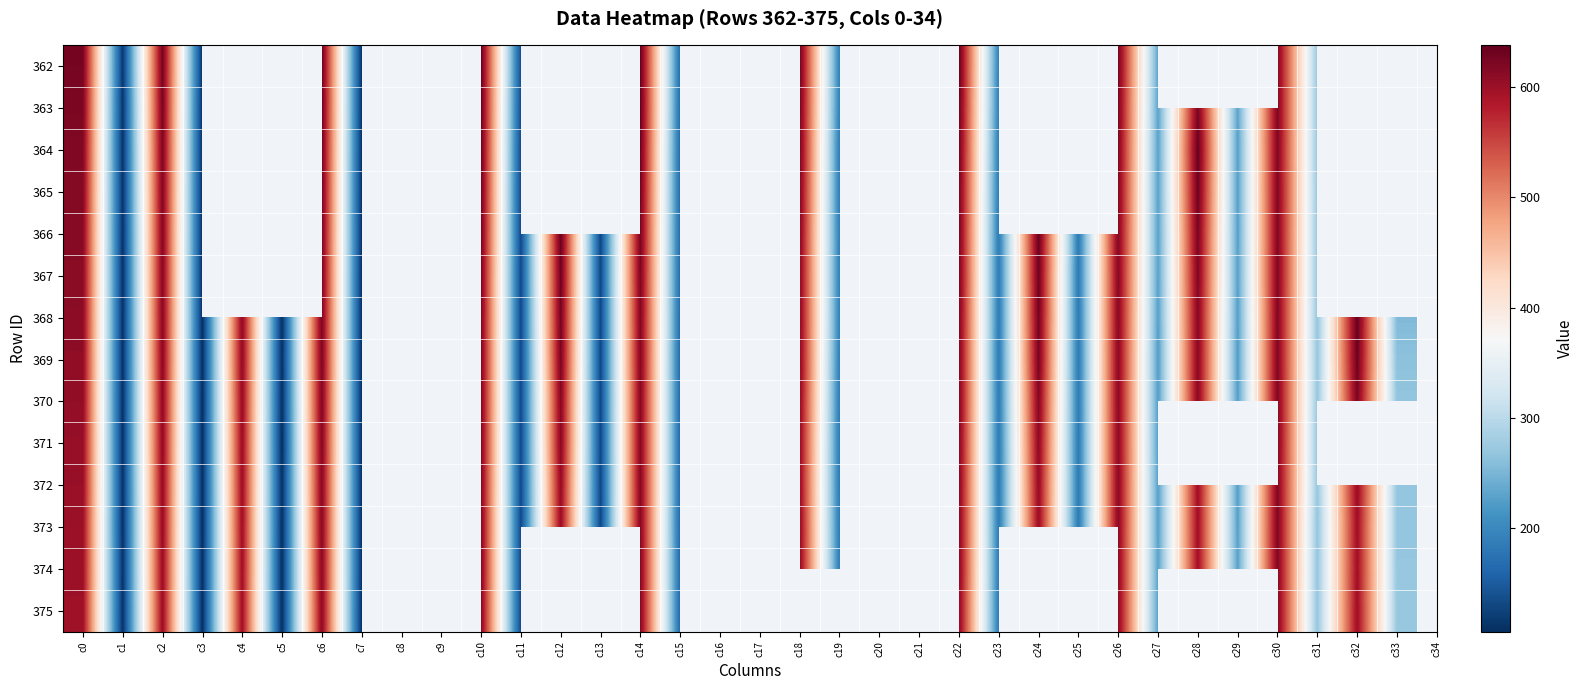

What is the minimum value shown in the chart?

106.1